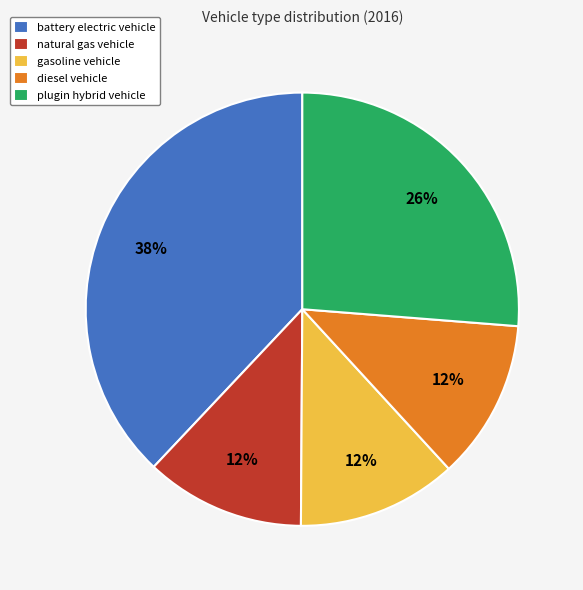

To the nearest percent, what percentage of the pie is battery electric vehicle?

38%